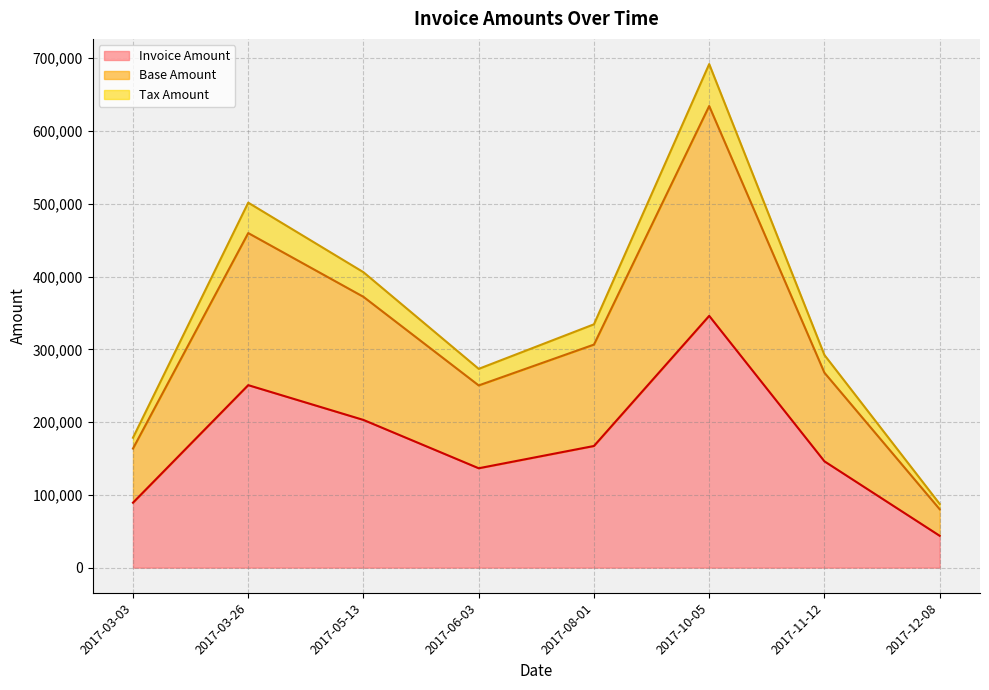

What is the label of the 7th point from the left?

2017-11-12